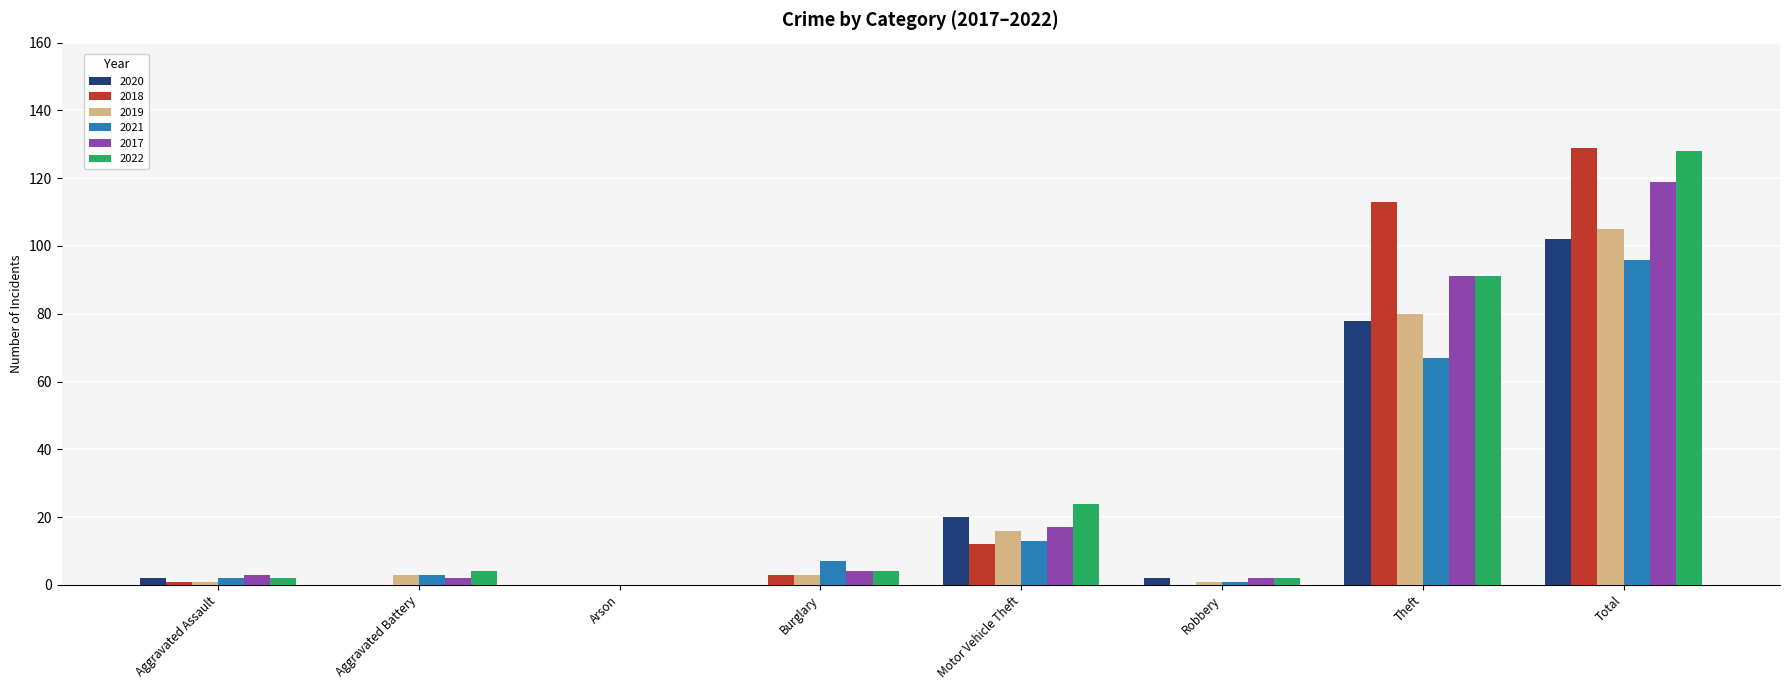

What is the sum of all 2022 values?

255